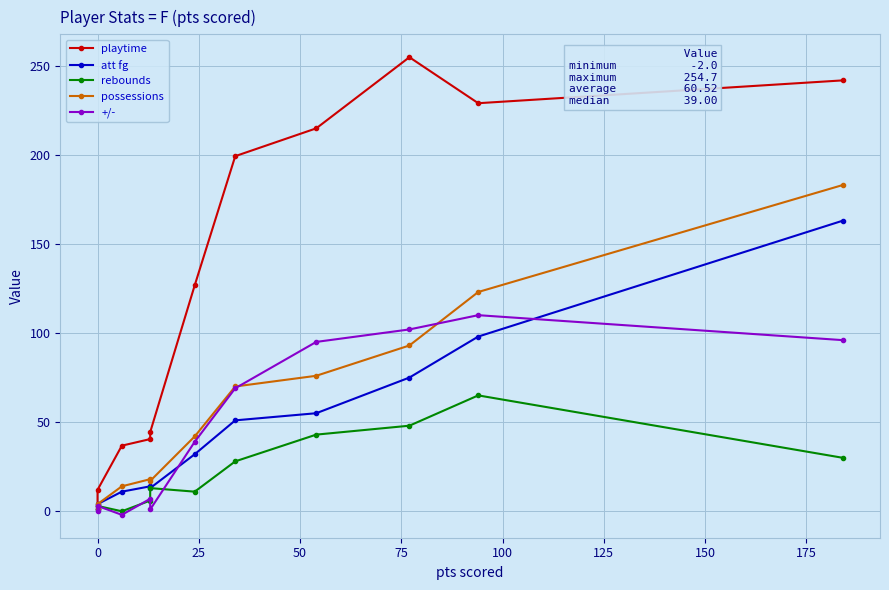

Reading left to right, list all the values displayed in this chart.

playtime: 2.7	12.0	36.8	40.5	44.4	126.8	199.2	214.8	254.7	228.9	241.7
att fg: 1.0	4.0	11.0	14.0	13.0	32.0	51.0	55.0	75.0	98.0	163.0
rebounds: 1.0	3.0	0.0	6.0	13.0	11.0	28.0	43.0	48.0	65.0	30.0
possessions: 1.0	4.0	14.0	18.0	17.0	42.0	70.0	76.0	93.0	123.0	183.0
+/-: 0.0	3.0	-2.0	7.0	1.0	39.0	69.0	95.0	102.0	110.0	96.0